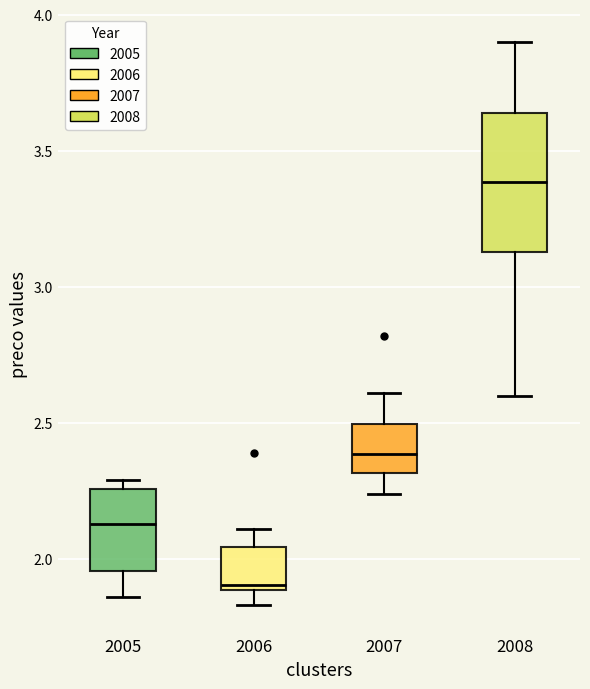

Where does the lower whisker of the box at x = 2006 end on the y-axis? The values are not printed on the chart, so give them approximately, as read against the axis.

1.85